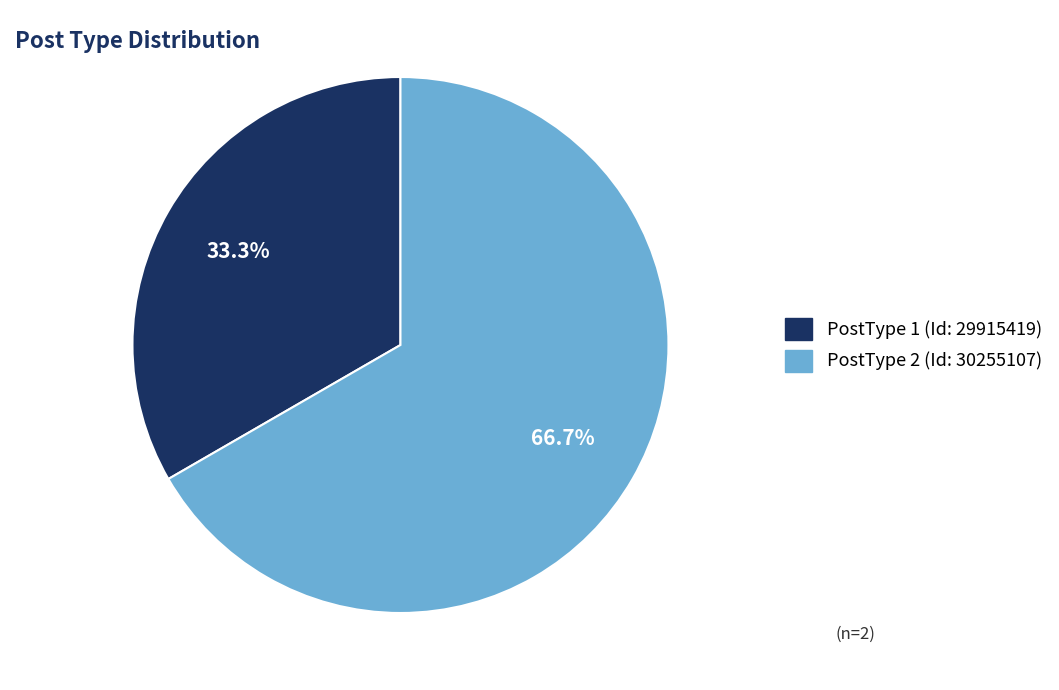

Which category has the smallest portion of the pie?

PostType 1 (Id: 29915419)